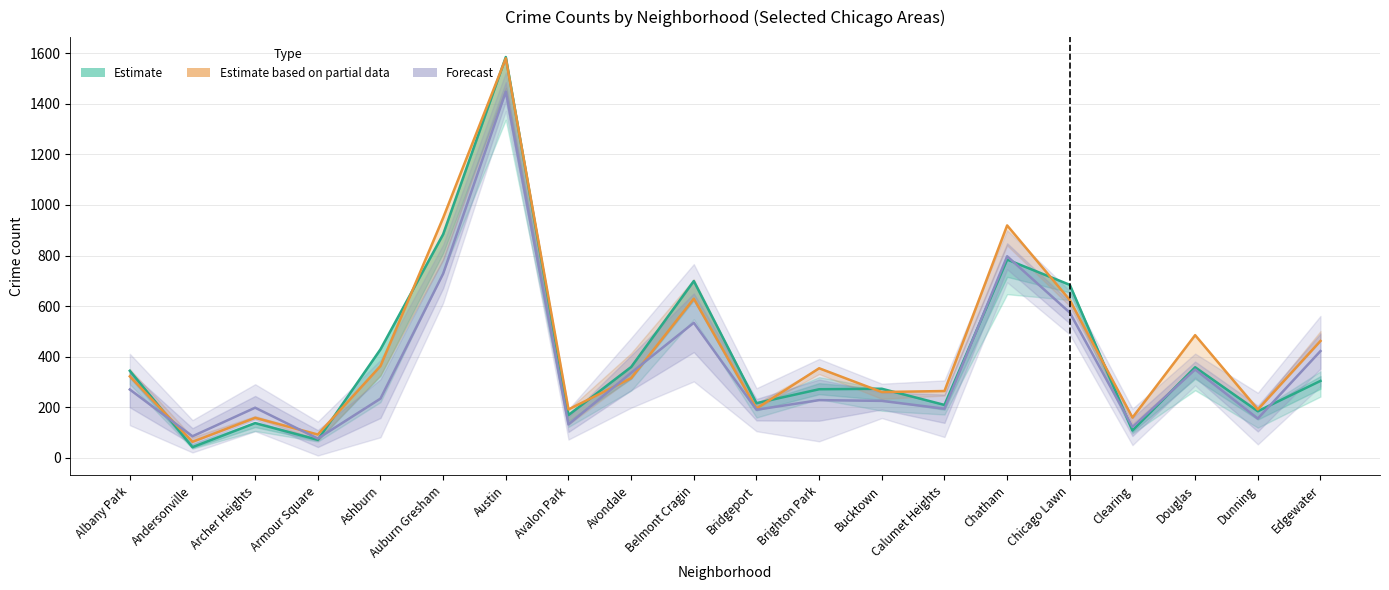

How many interior local peaks does the Forecast series have?

6